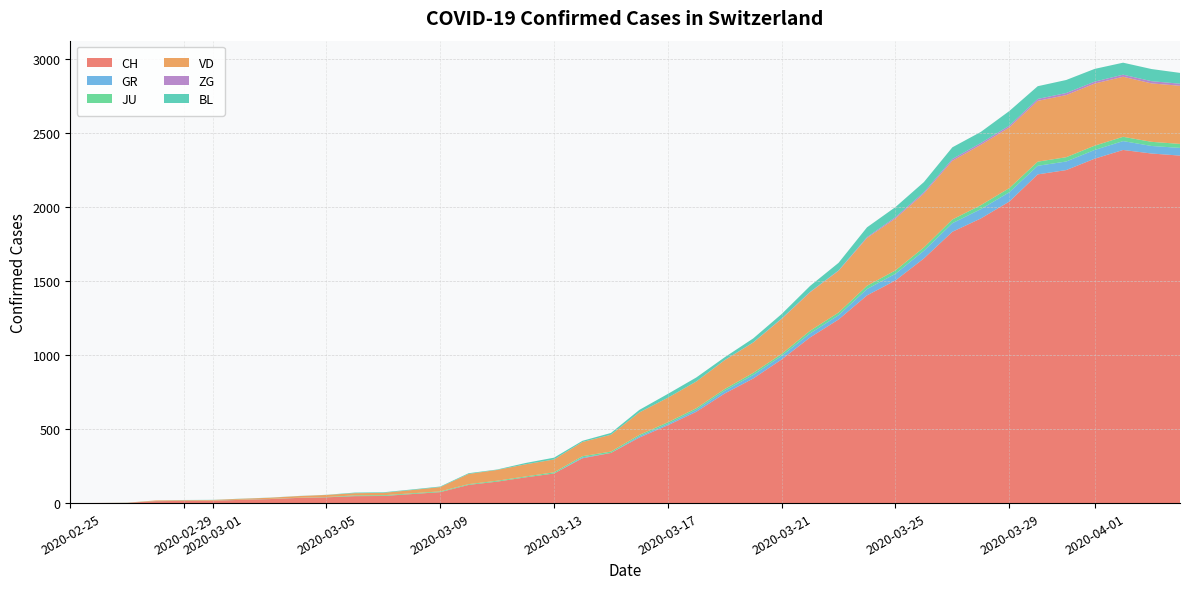

Reading left to right, transcribe all the data shown in this chart.

CH: 0	1	2	13	15	16	22	27	35	39	47	48	61	74	123	145	174	200	303	339	443	526	617	741	842	971	1120	1241	1404	1505	1654	1834	1924	2038	2222	2251	2328	2387	2363	2349
GR: 0	0	0	0	0	0	0	0	0	0	0	0	0	0	0	0	0	0	6	0	9	9	13	18	24	24	27	29	43	45	52	58	63	63	58	58	59	60	51	52
JU: 0	0	1	1	1	1	1	1	1	2	5	5	5	5	5	6	6	8	8	9	9	11	11	12	14	13	18	18	22	23	22	25	27	28	28	29	29	29	28	27
VD: 0	0	0	4	4	4	6	8	11	14	15	16	22	29	69	73	82	87	96	114	152	166	181	195	205	237	260	282	323	351	364	397	408	410	411	420	420	406	395	393
ZG: 0	0	0	0	0	0	0	0	0	0	0	0	0	0	0	0	0	0	0	0	0	0	0	1	1	3	3	3	6	9	10	12	12	12	13	14	13	14	15	14
BL: 0	0	0	0	1	1	1	1	1	1	4	4	4	4	5	3	9	12	8	12	17	26	27	19	27	30	40	51	66	68	68	79	75	99	86	88	86	81	82	73